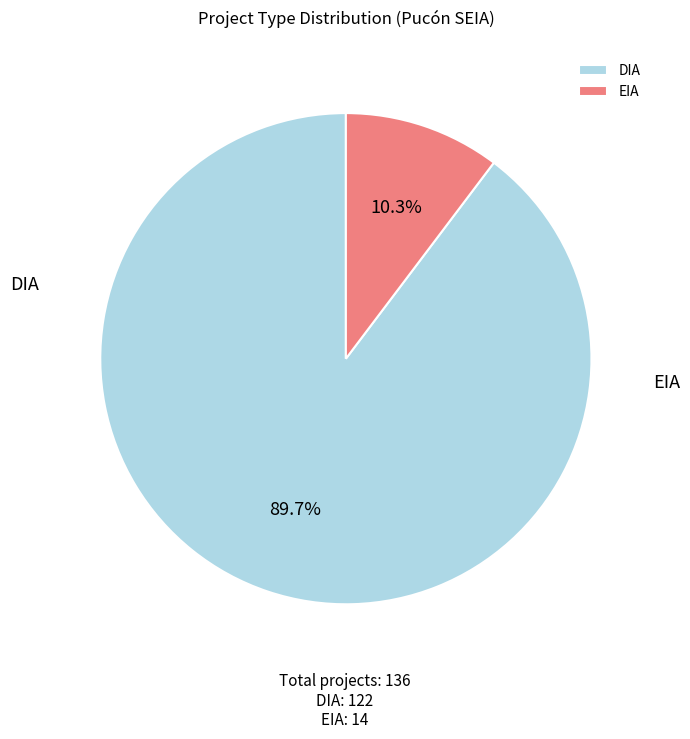

Which category accounts for the majority?

DIA